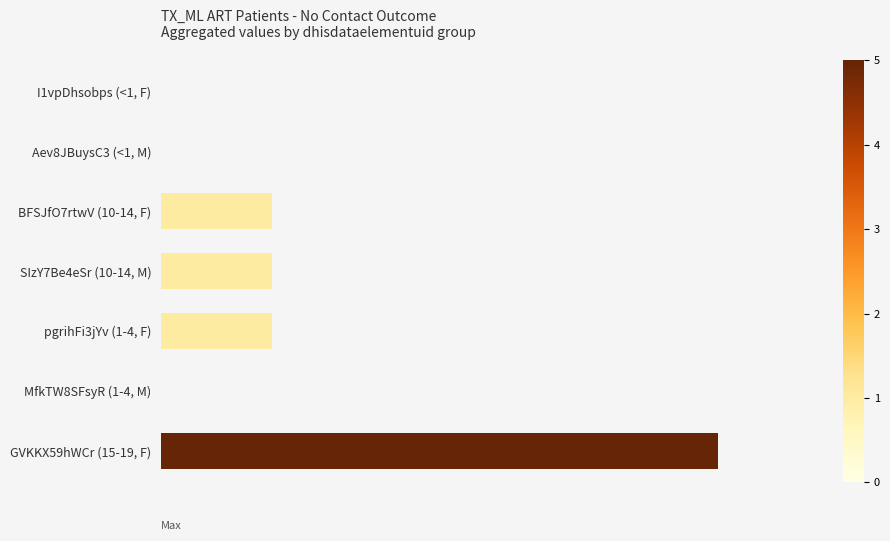

Are the bars horizontal?

Yes